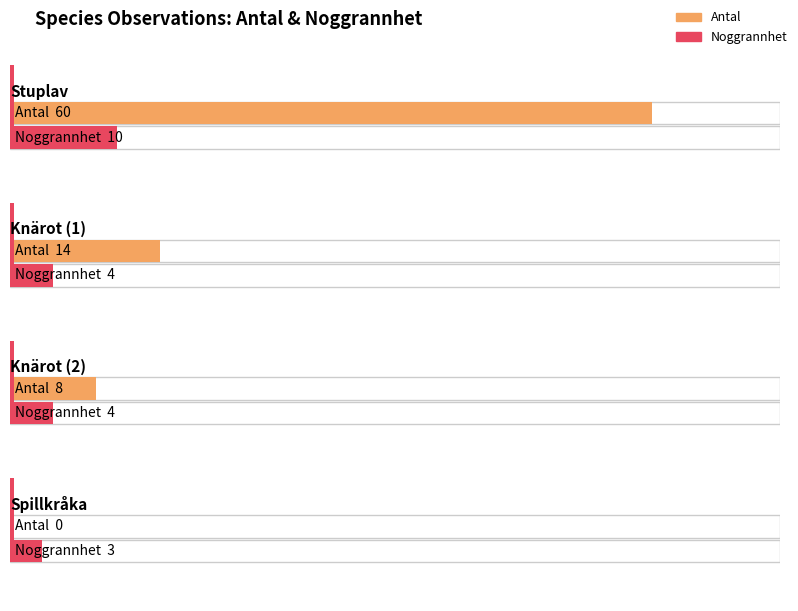

List the series in order of their overall mean, highest first.

Antal, Noggrannhet